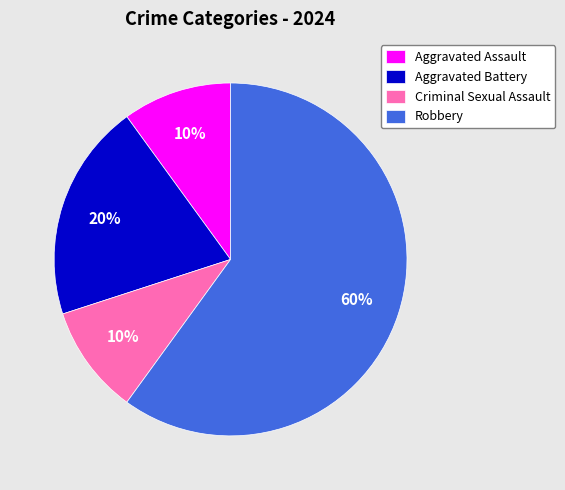

Is the sum of Aggravated Battery and Aggravated Assault greater than half?

No